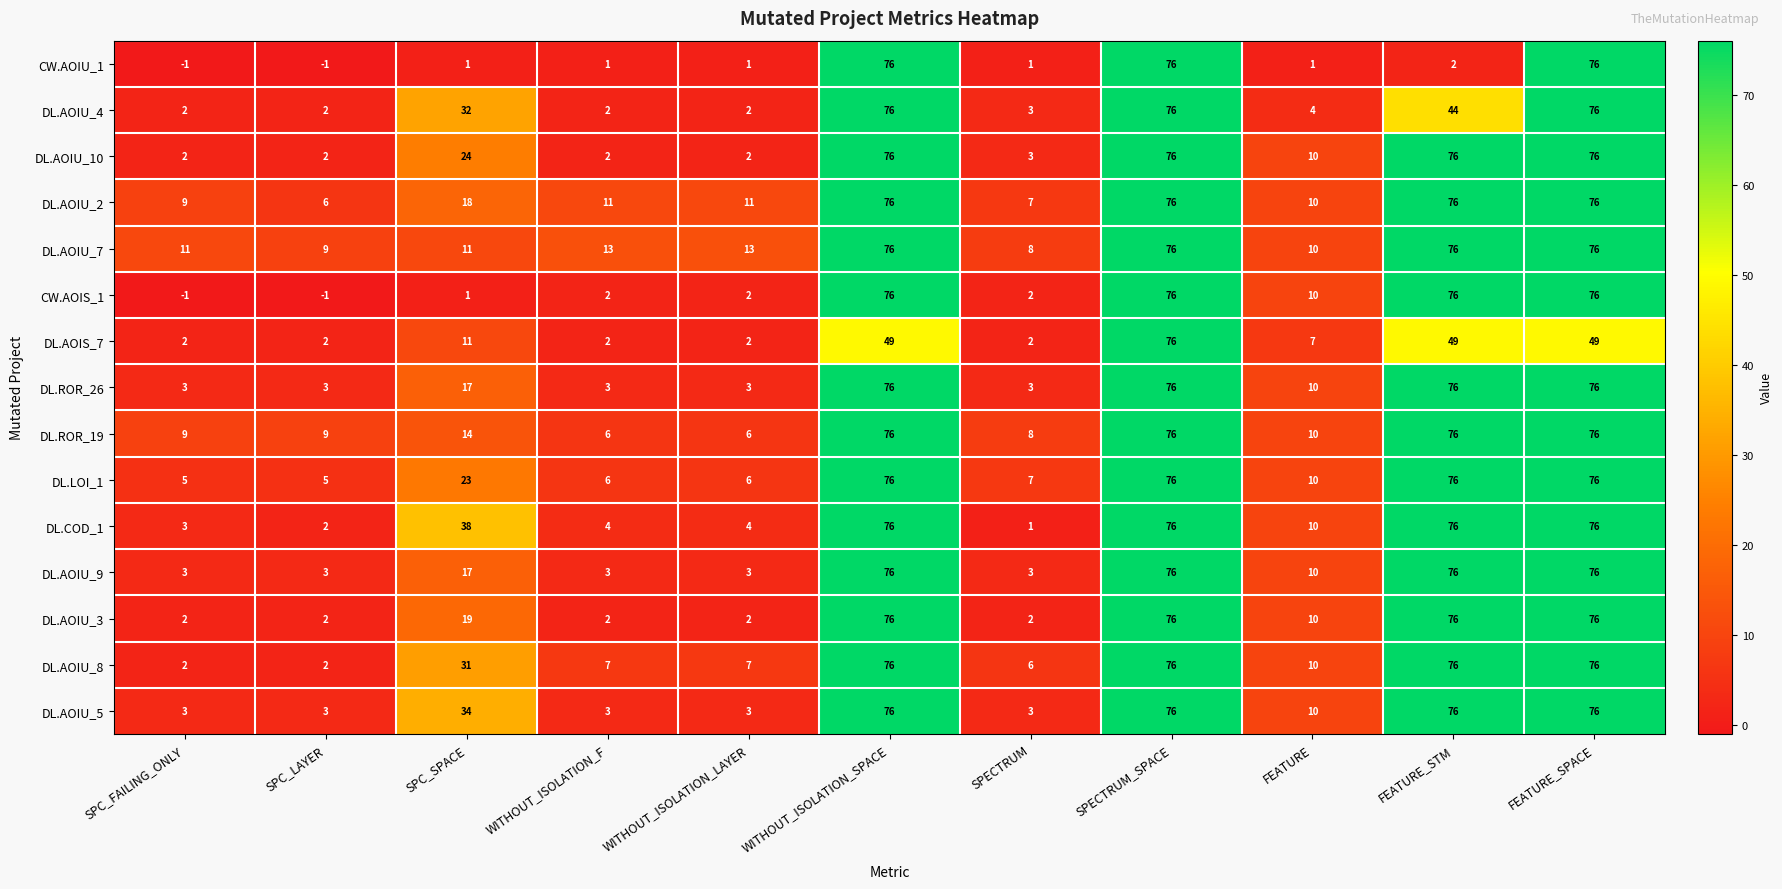

Read the DL.AOIU_7 value at FEATURE_SPACE, to the nearest 10.

80